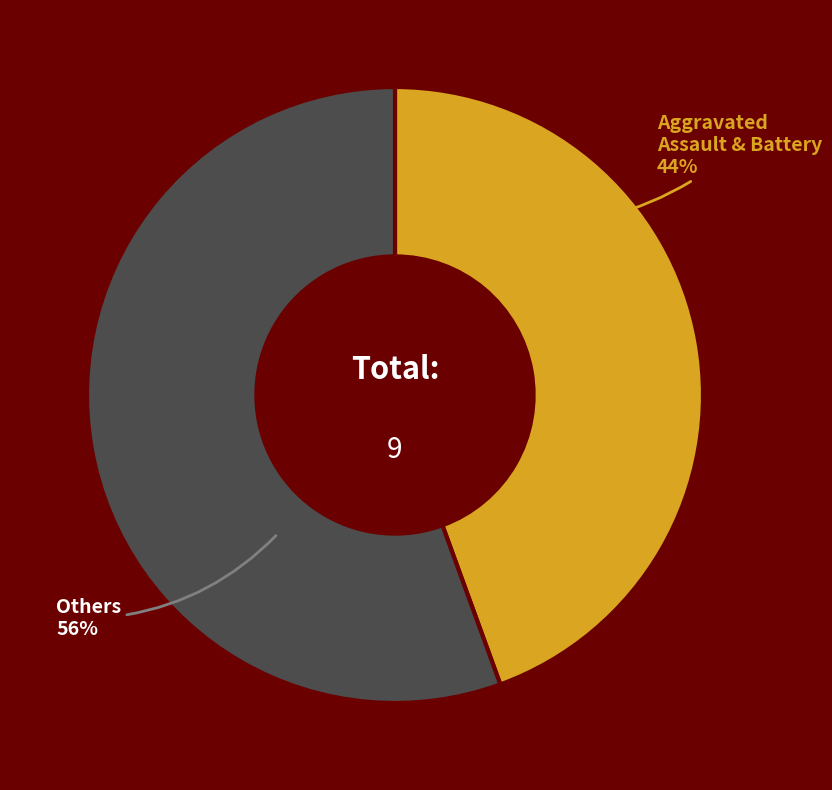

What percentage is the Others slice, to the nearest percent?

56%